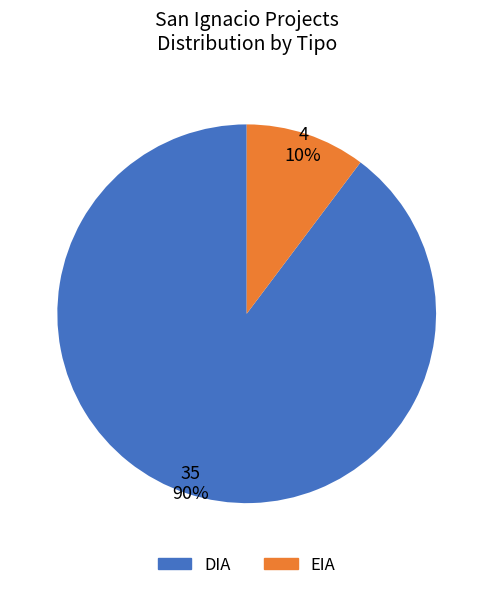

Is there any slice that represents more than half of the pie?

Yes